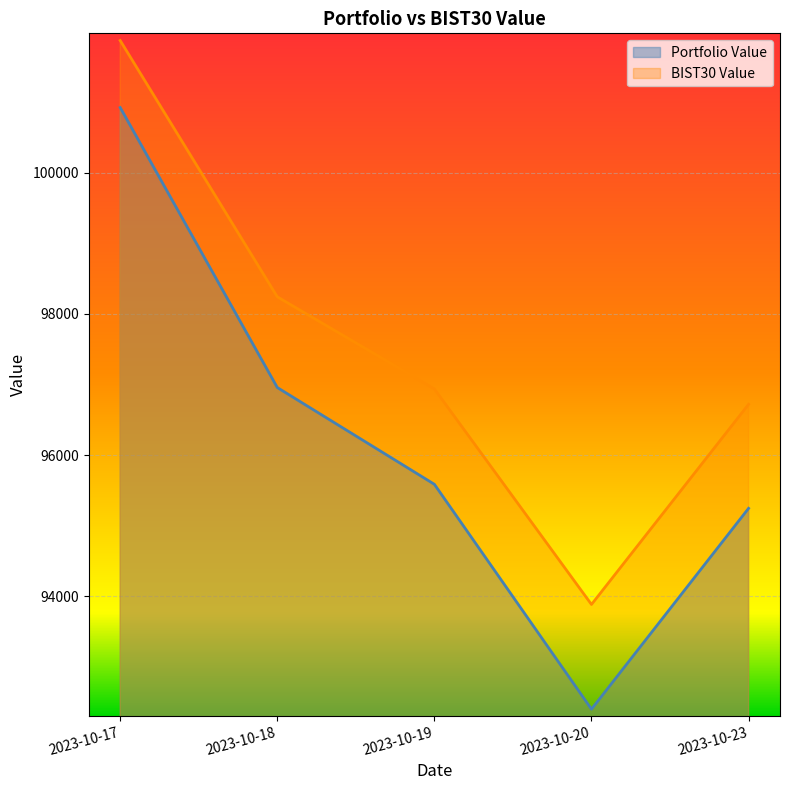

Which series has the largest range (max minus min)?

Portfolio Value